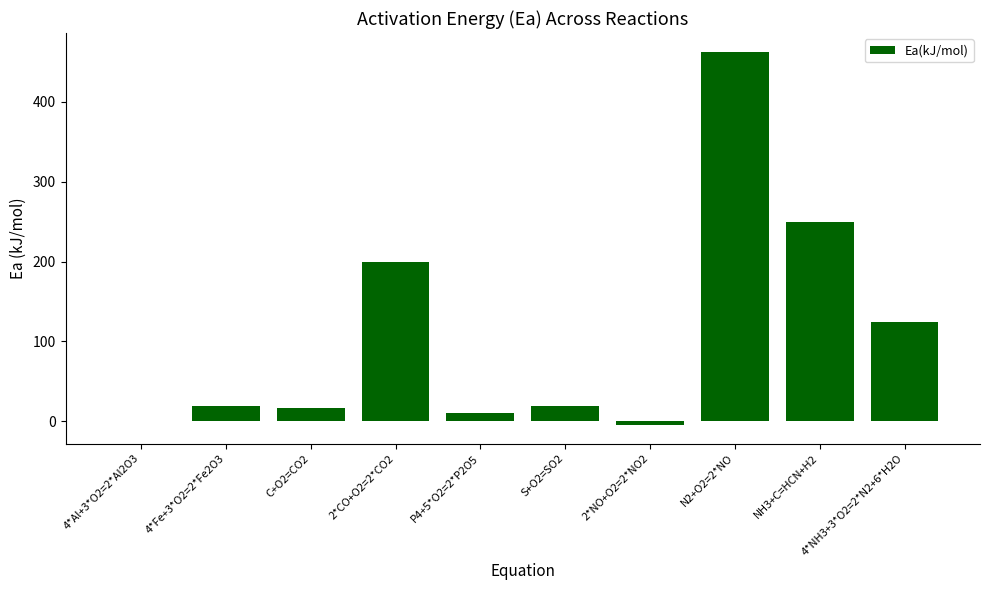

Where is the data nearest to the value 229?

NH3+C=HCN+H2